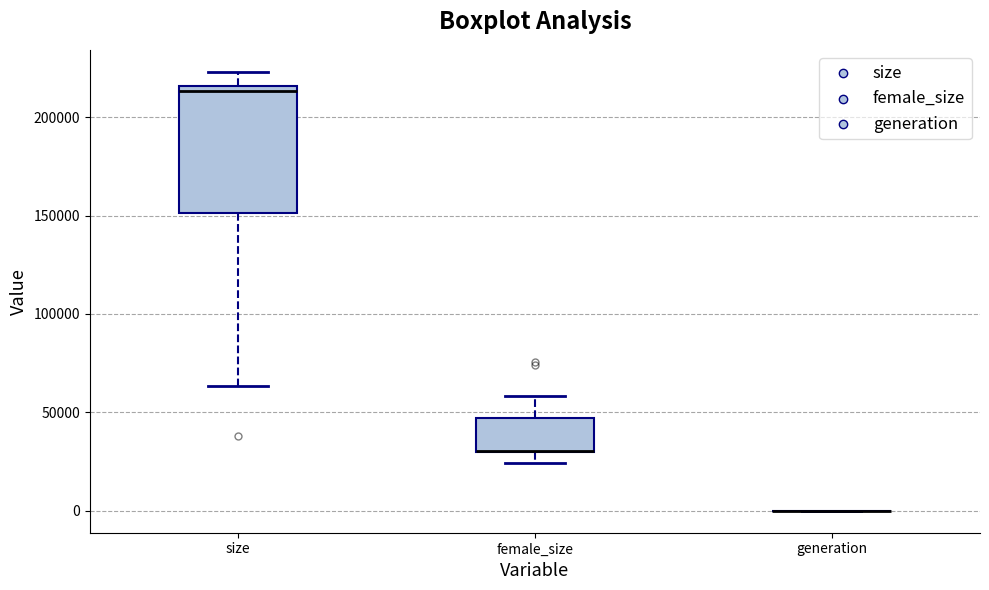

Reading left to right, transcribe this box plot: for each box, give where its median line is, the range the box spans, and where its two whiskers end, as read against the y-axis. The values are not printed on the chart, so give them approximately, as read against the axis.

size: median 215000 (just below the box's upper edge), box 150000 to 215000, whiskers 65000 to 225000
female_size: median 30000 (drawn on the box's lower edge), box 30000 to 45000, whiskers 25000 to 60000
generation: box collapsed to a line at 0, whiskers 0 to 0